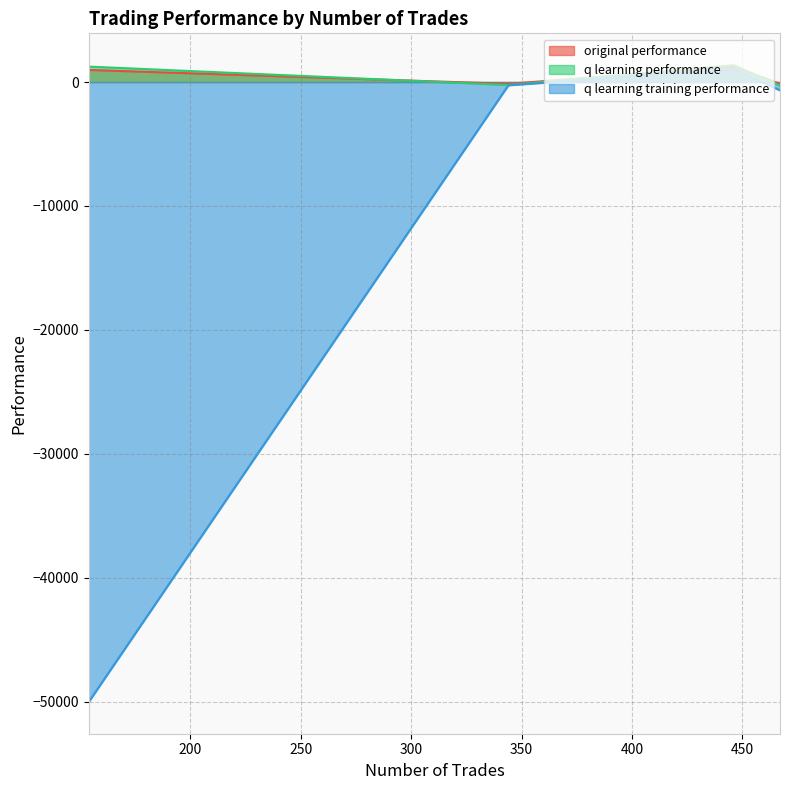

Which has a higher value, 467 or 344?

467